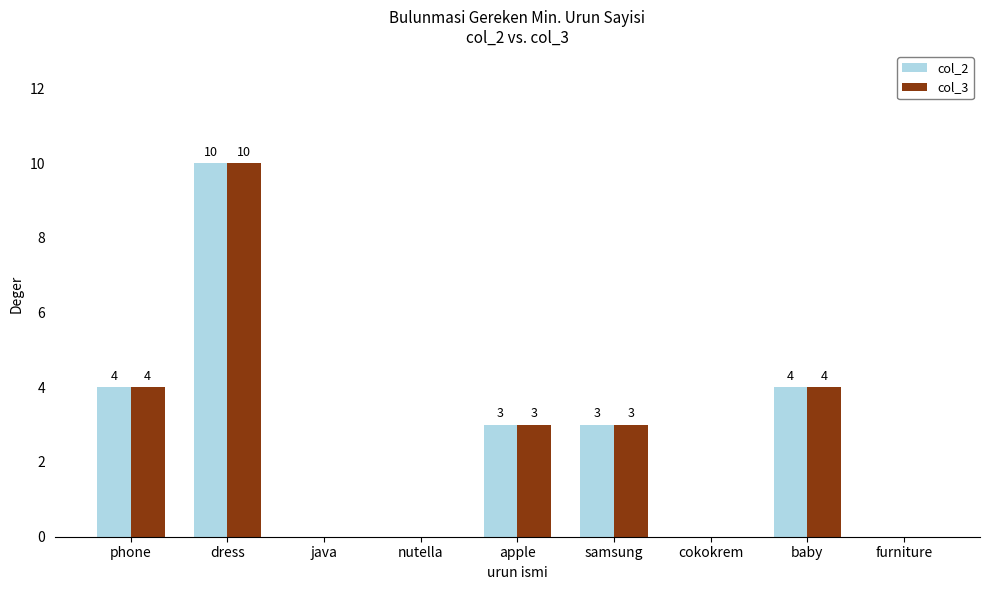

Reading right to left, list all the values displayed in this chart.

col_2: furniture=0	baby=4	cokokrem=0	samsung=3	apple=3	nutella=0	java=0	dress=10	phone=4
col_3: furniture=0	baby=4	cokokrem=0	samsung=3	apple=3	nutella=0	java=0	dress=10	phone=4